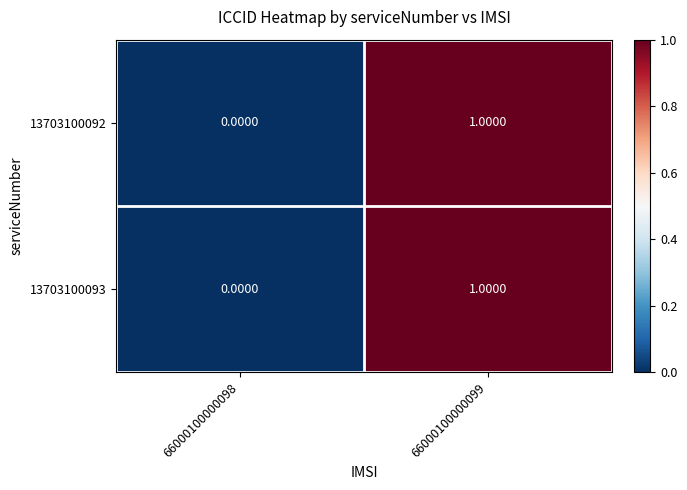

Is the value of 13703100093 at 66000100000099 greater than the value of 13703100092 at 66000100000098?

Yes